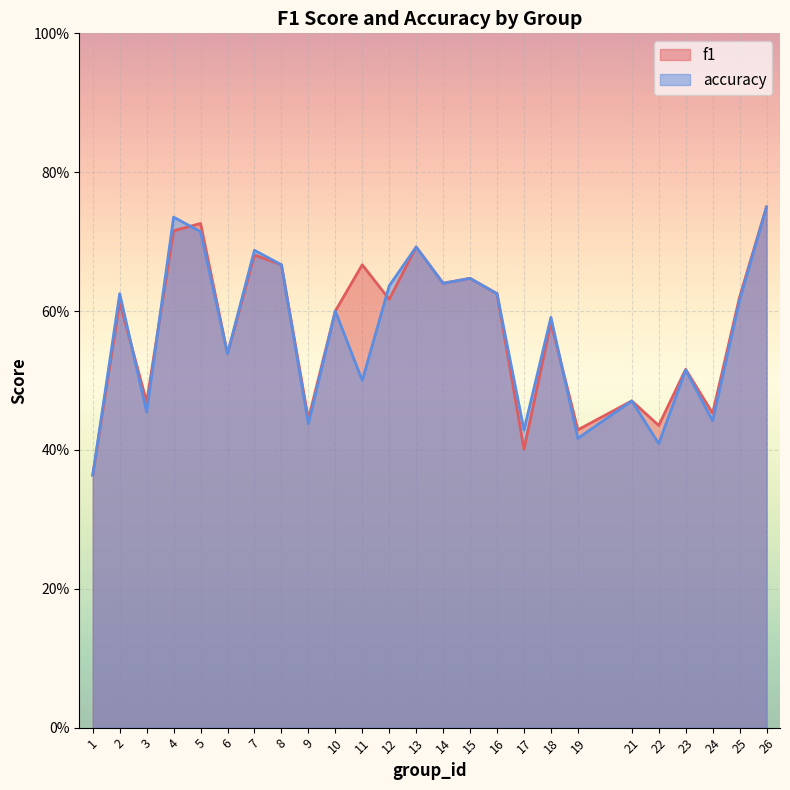

Read the f1 value at 5.

0.7